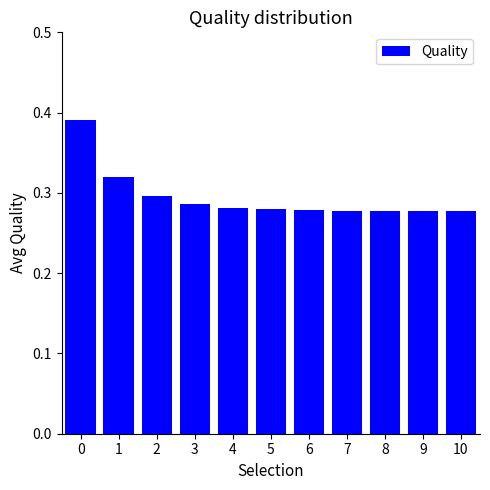

The value at 3 is 0.3. True or false?

True